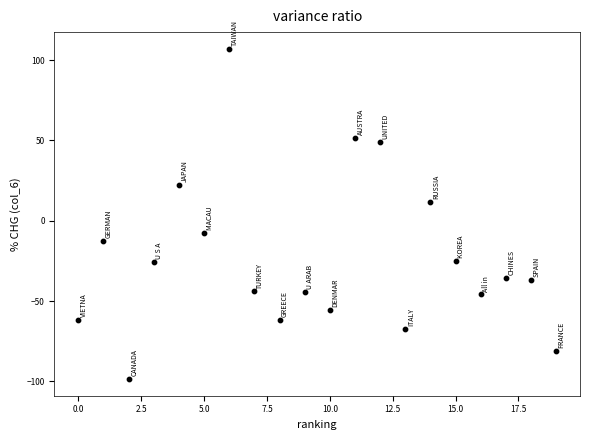

What Y value in the scatter plot is closest to 4?

11.8